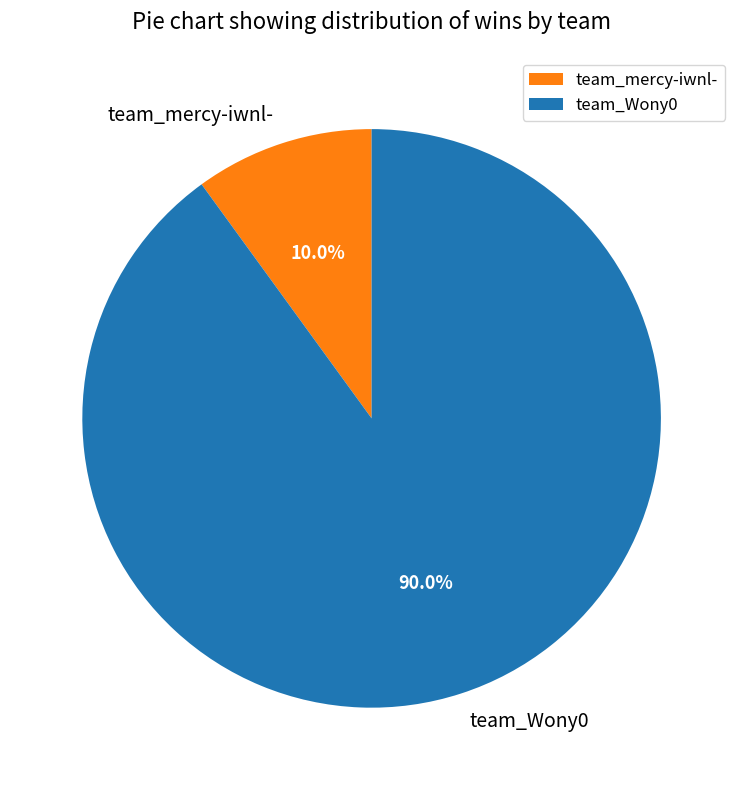

What percentage is the team_mercy-iwnl- slice, to the nearest percent?

10%